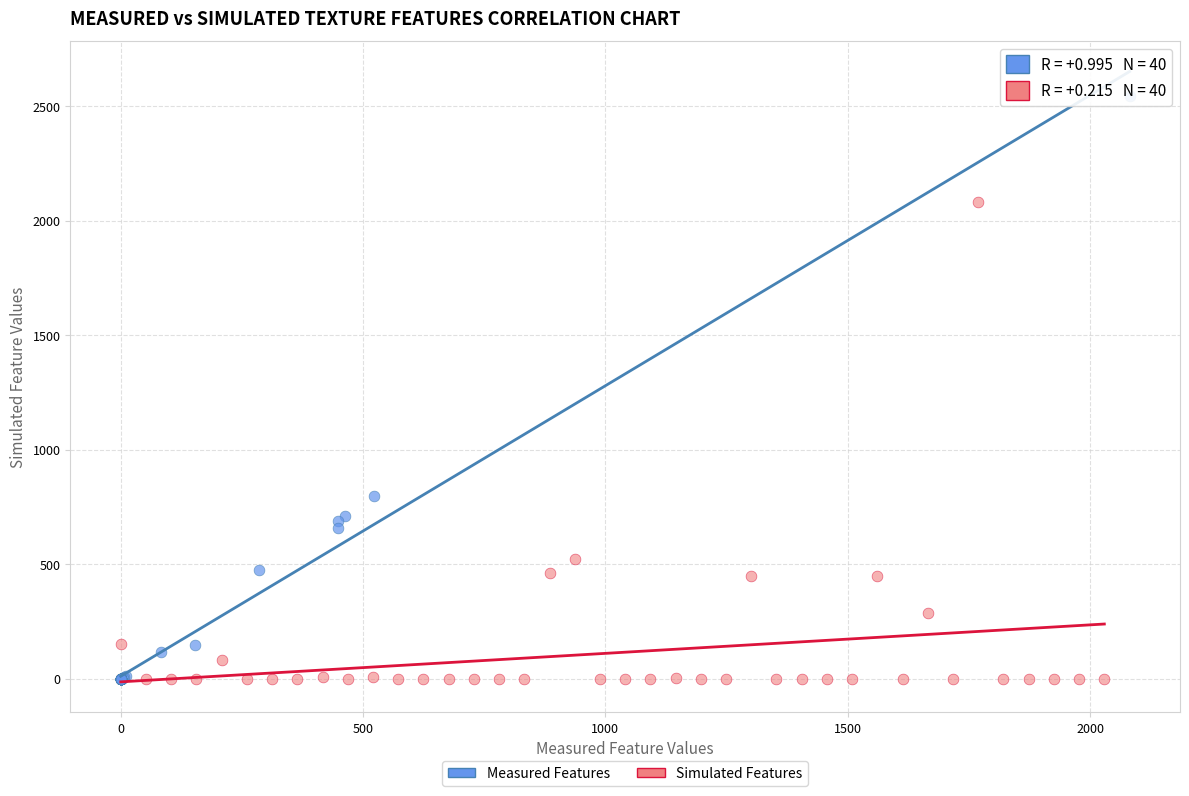

Which series reaches the maximum Y coordinate?

Measured Features